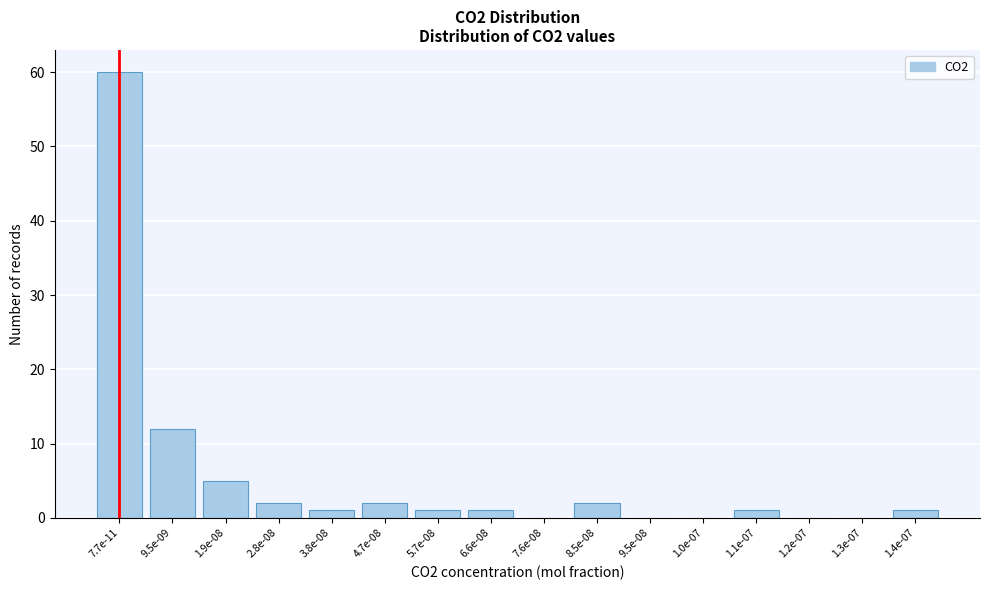

Reading left to right, transcribe all the data shown in this chart.

7.7e-11=60	9.5e-09=12	1.9e-08=5	2.8e-08=2	3.8e-08=1	4.7e-08=2	5.7e-08=1	6.6e-08=1	7.6e-08=0	8.5e-08=2	9.5e-08=0	1.0e-07=0	1.1e-07=1	1.2e-07=0	1.3e-07=0	1.4e-07=1